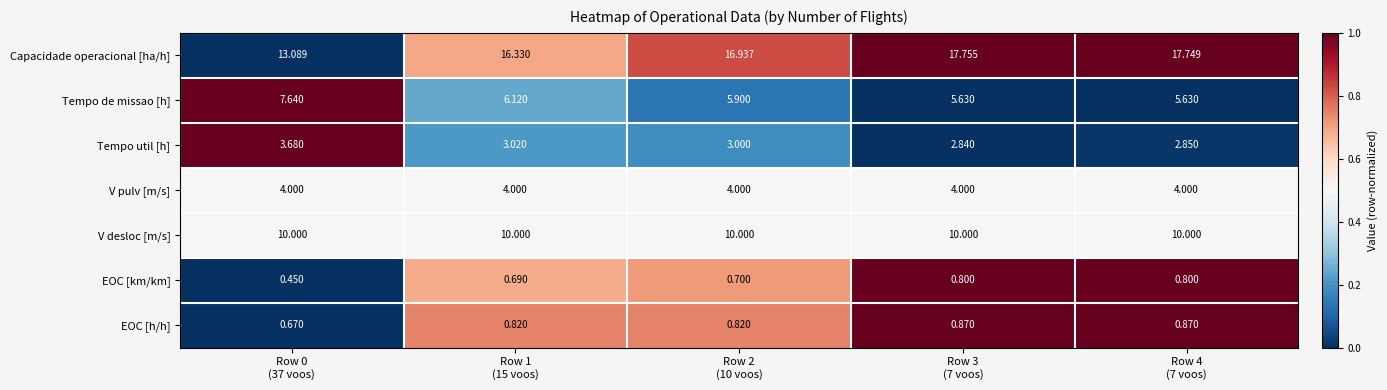

Rank the series by their maximum value, from lowest to highest.

EOC [km/km], EOC [h/h], Tempo util [h], V pulv [m/s], Tempo de missao [h], V desloc [m/s], Capacidade operacional [ha/h]